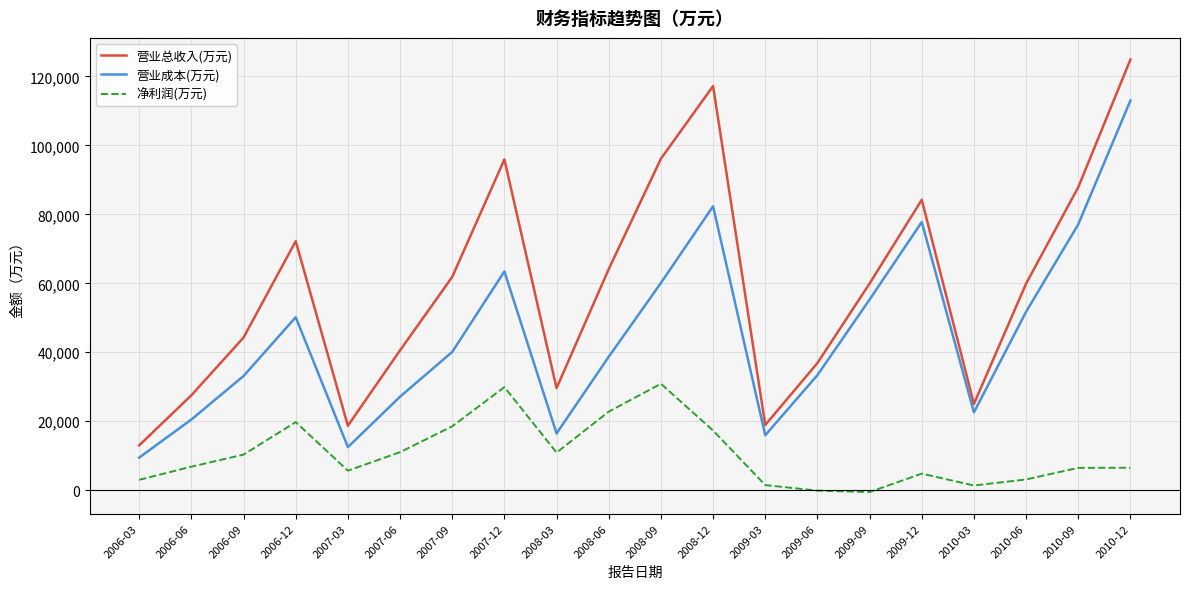

Count the number of categories in the chart.

20